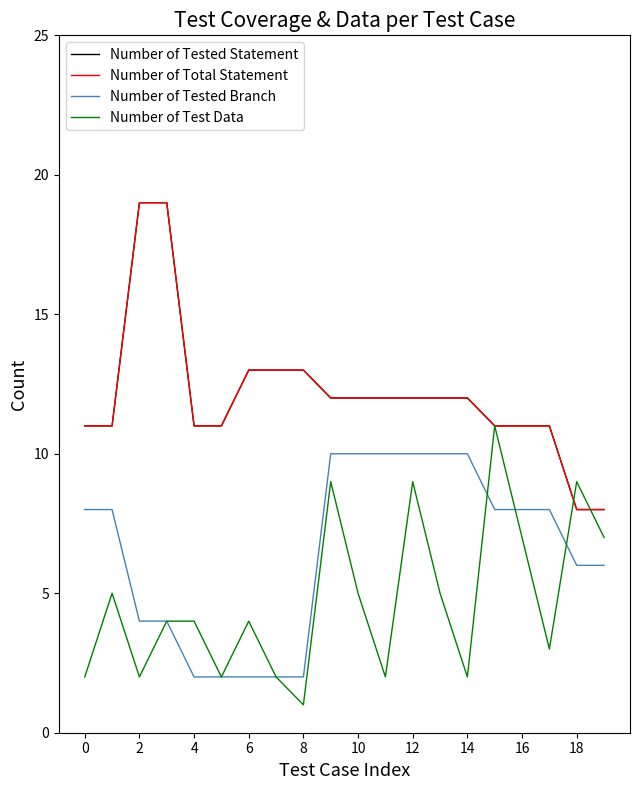

What is the value of the Number of Tested Branch point at the 14th from the left?

10